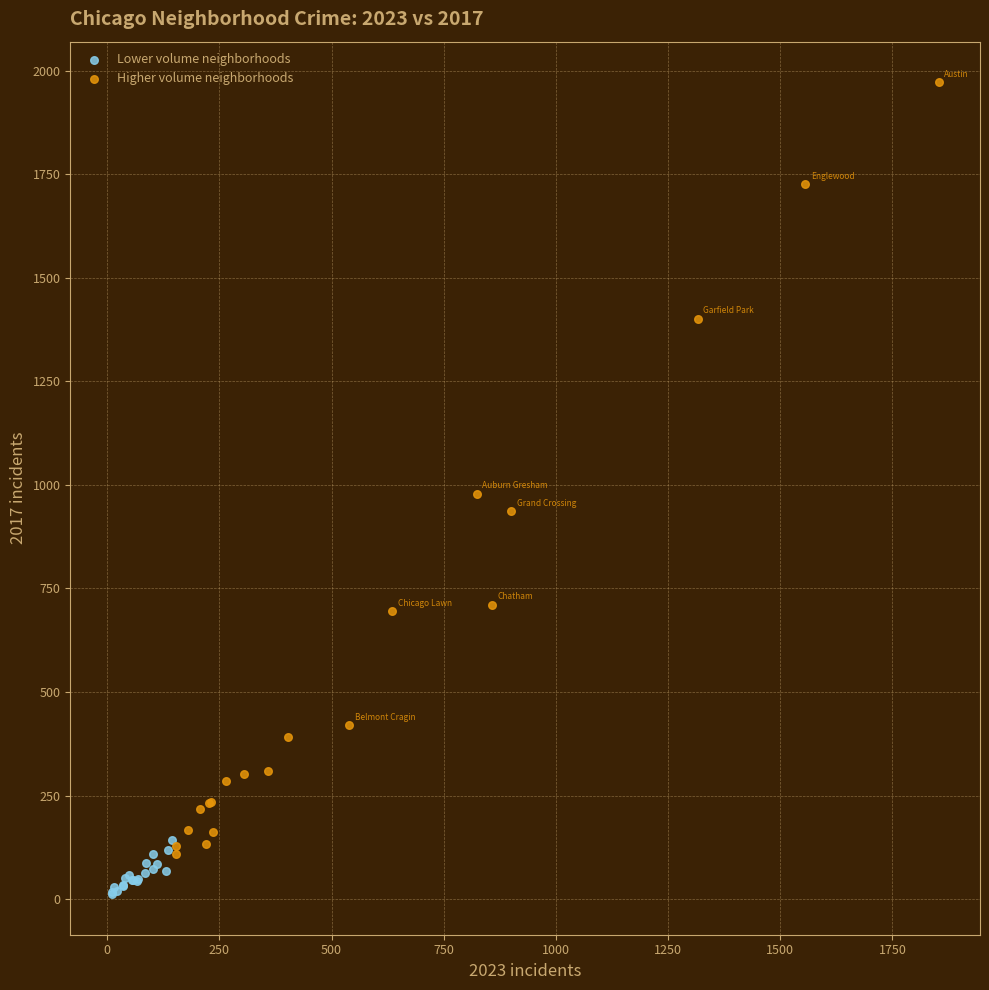

Which series has the largest Y range (max minus min)?

Higher volume neighborhoods